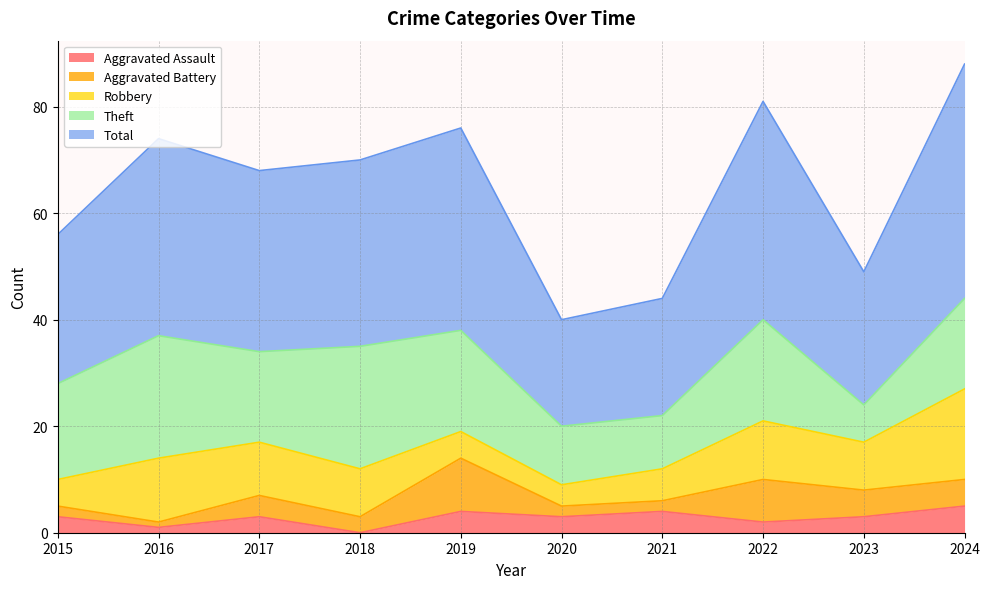

What is the sum of the Robbery values at 2017 and 2016?

22